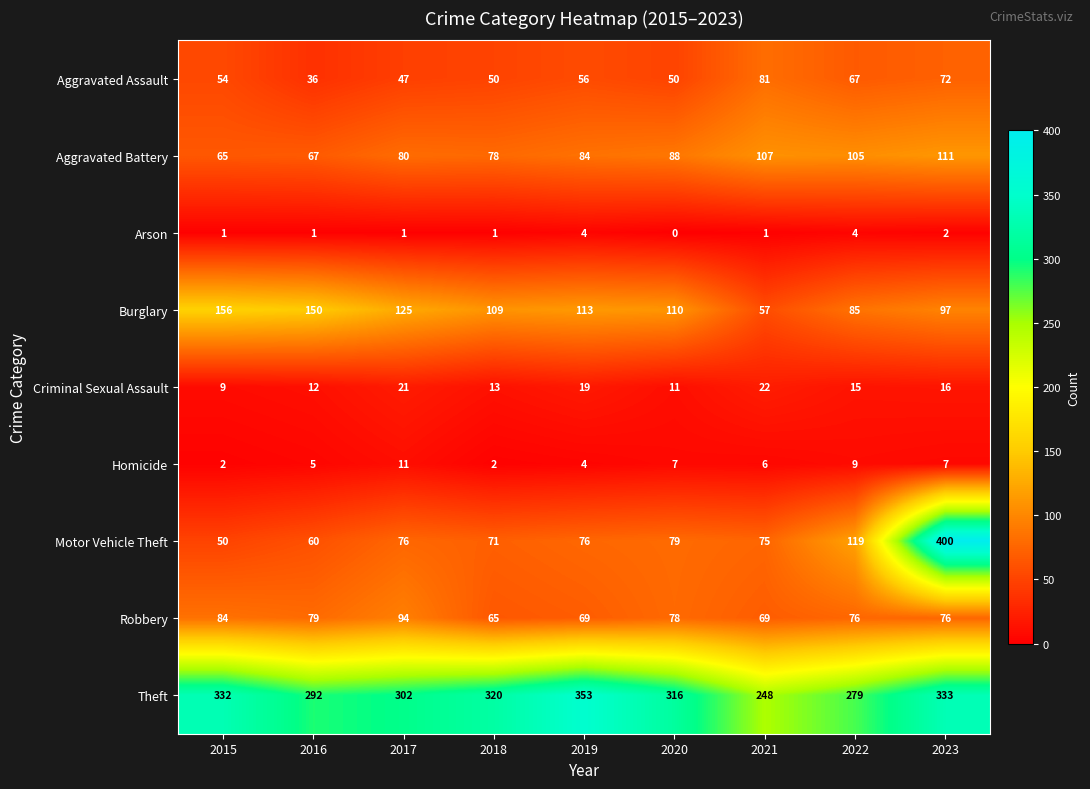

What is the difference between the Robbery values at 2019 and 2015?

15